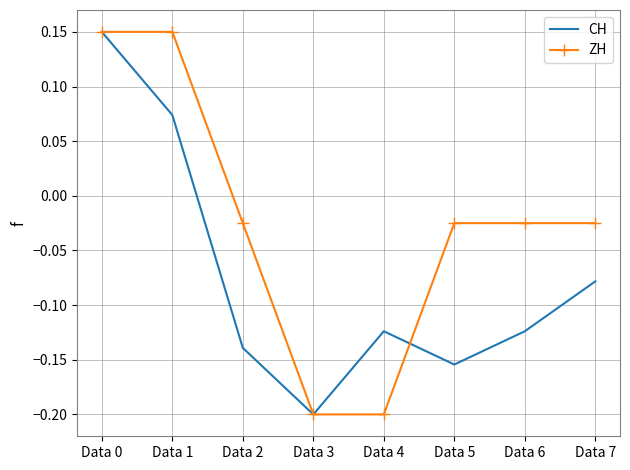

List the series in order of their overall mean, highest first.

ZH, CH